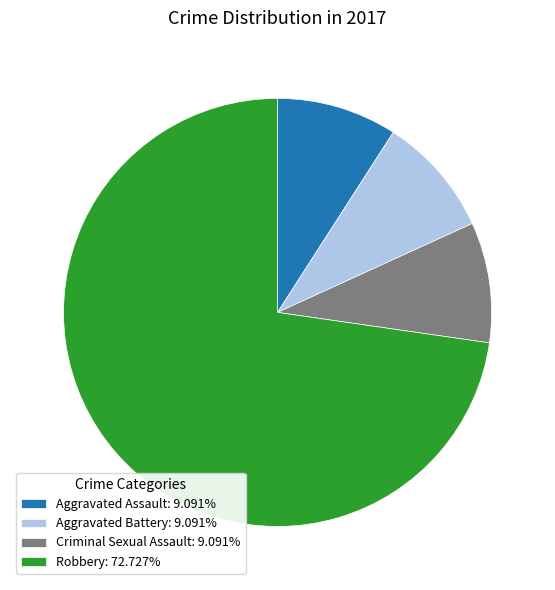

Is Robbery: 72.727% the majority of the pie?

Yes